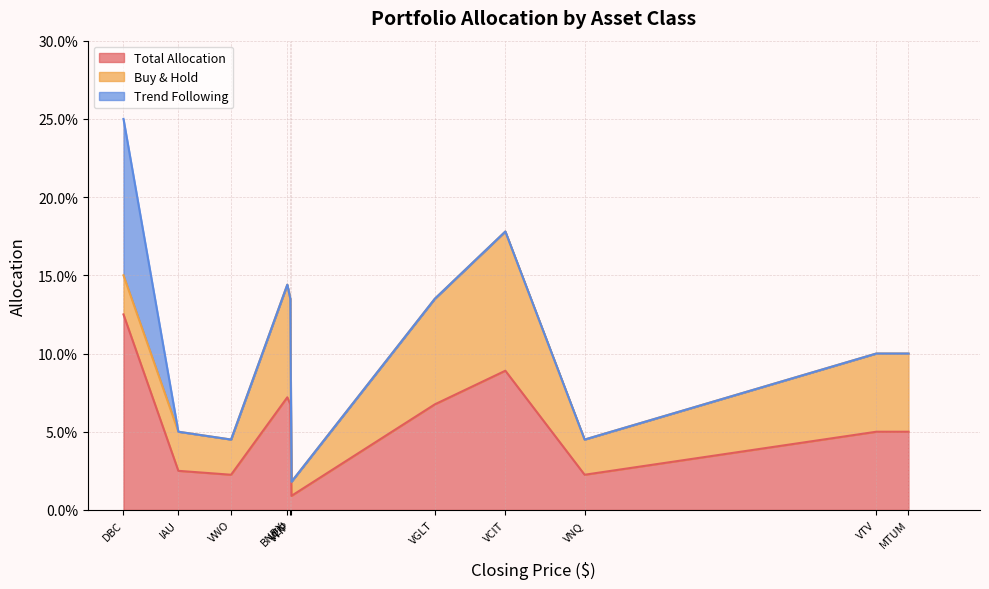

Which series has the largest total across all categories?

Total Allocation